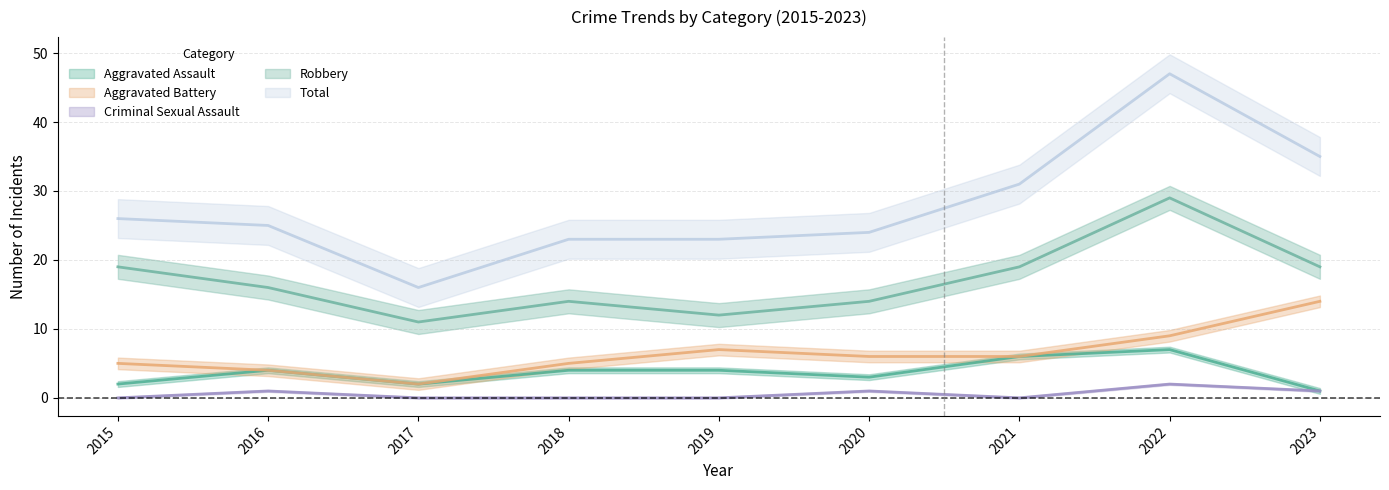

Which series changed the most between 2021 and 2022?

Total